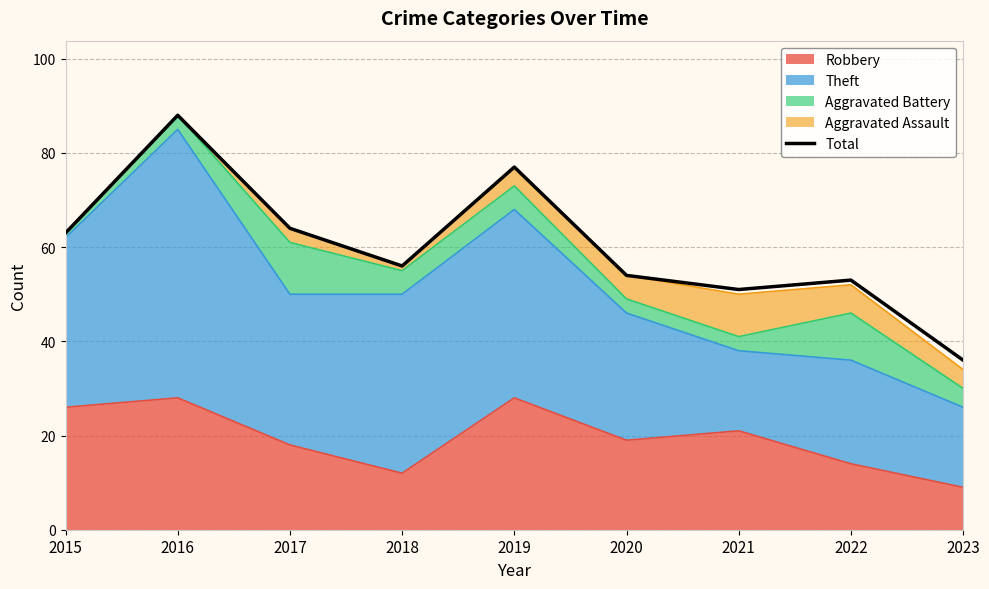

Which has a higher value, 2021 or 2022?

2022